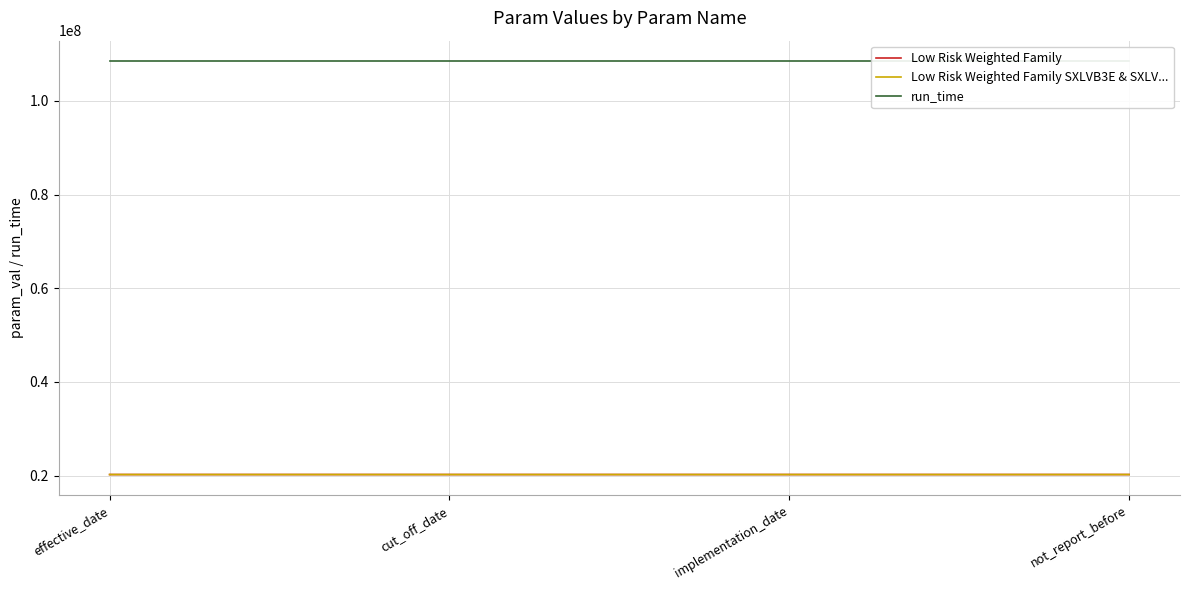

Which category has the highest value across all series?

effective_date